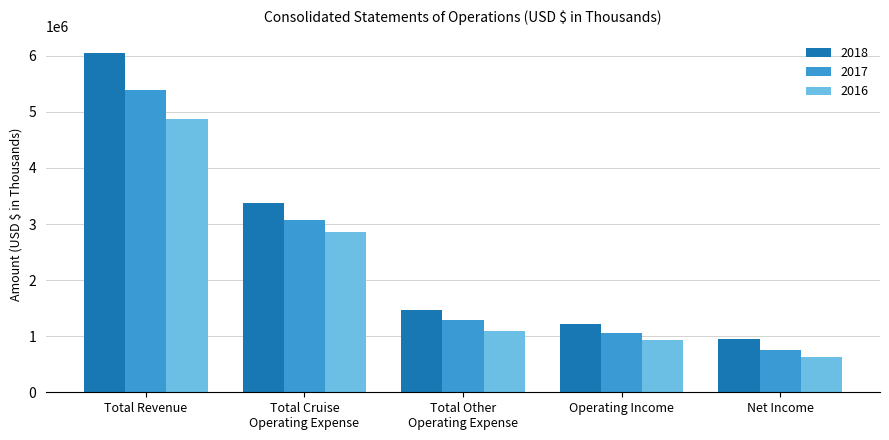

Which series has the largest range (max minus min)?

2018